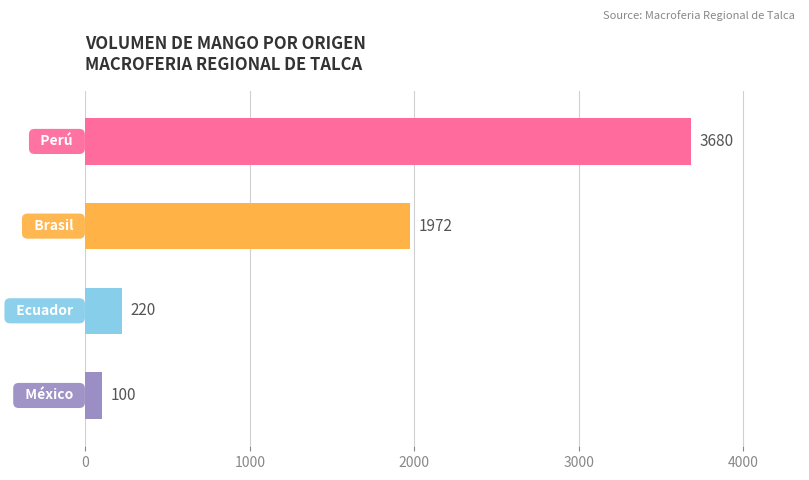

What is the maximum value shown in the chart?

3680